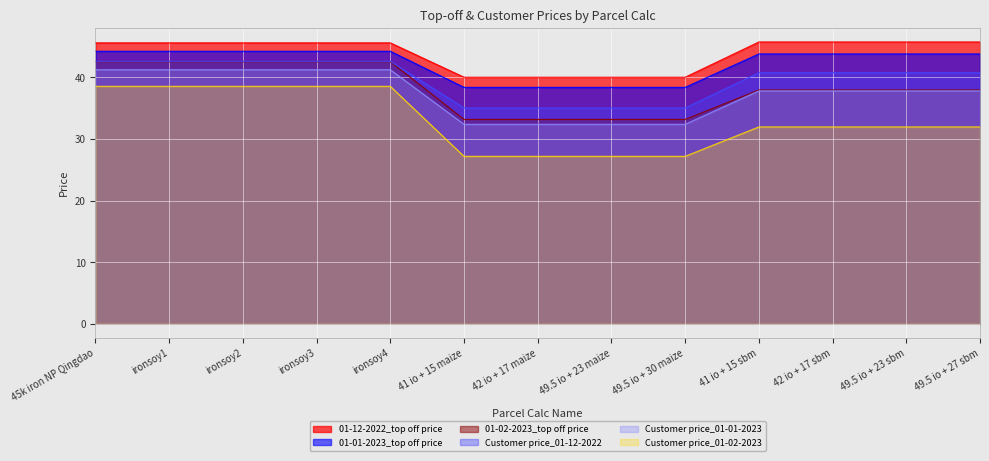

Read the 01-02-2023_top off price value at ironsoy3.

42.5